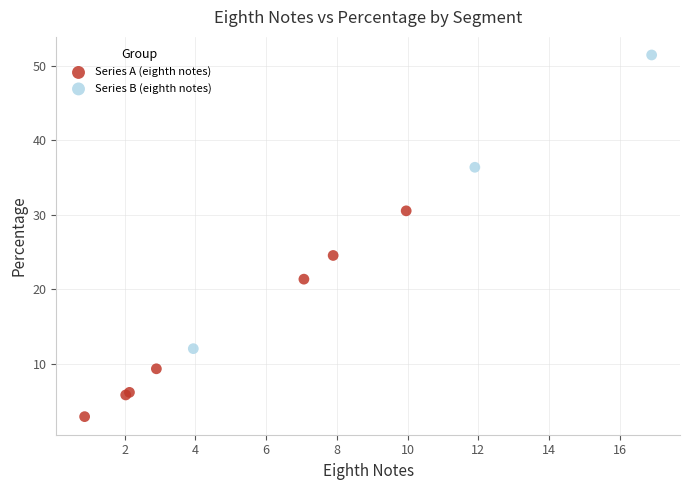

Which series reaches the maximum Y coordinate?

Series B (eighth notes)